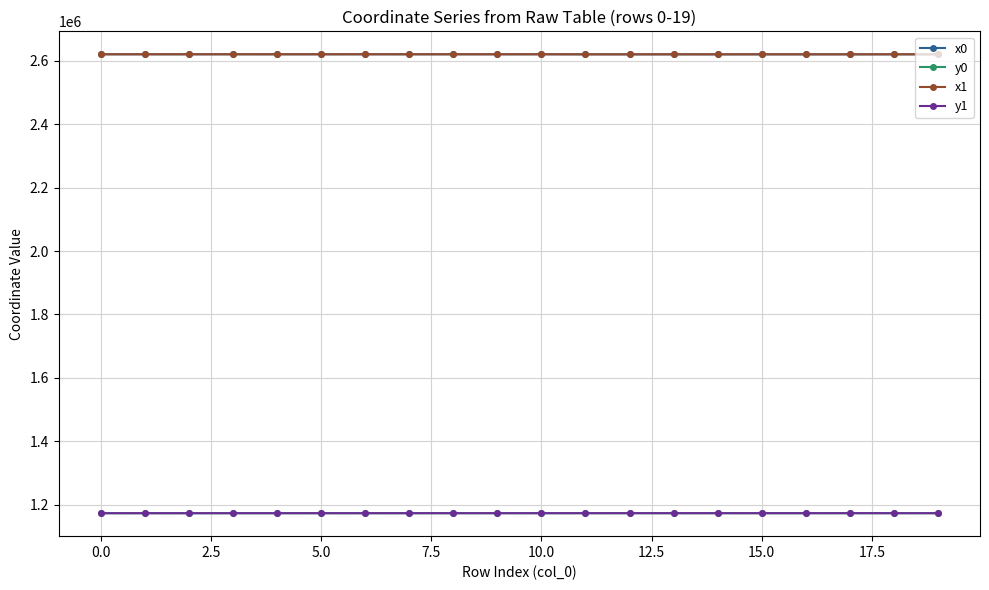

True or false: y1 and x0 cross at least once.

False